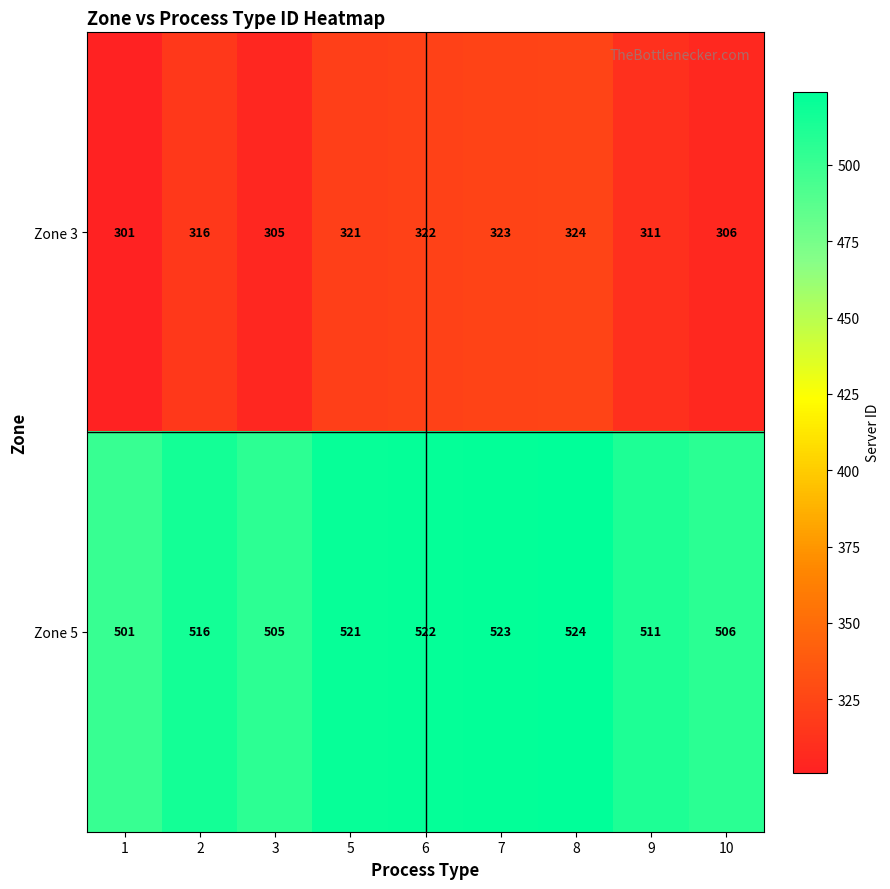

At 8, list the series in order from largest to smallest.

Zone 5, Zone 3